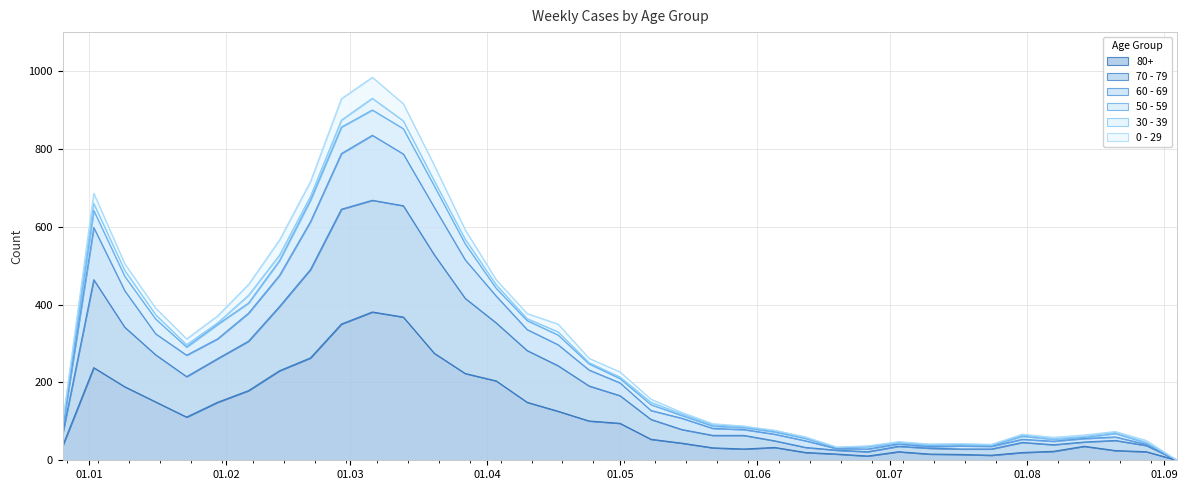

What is the value of the 50 - 59 point at the 34th from the left?

65